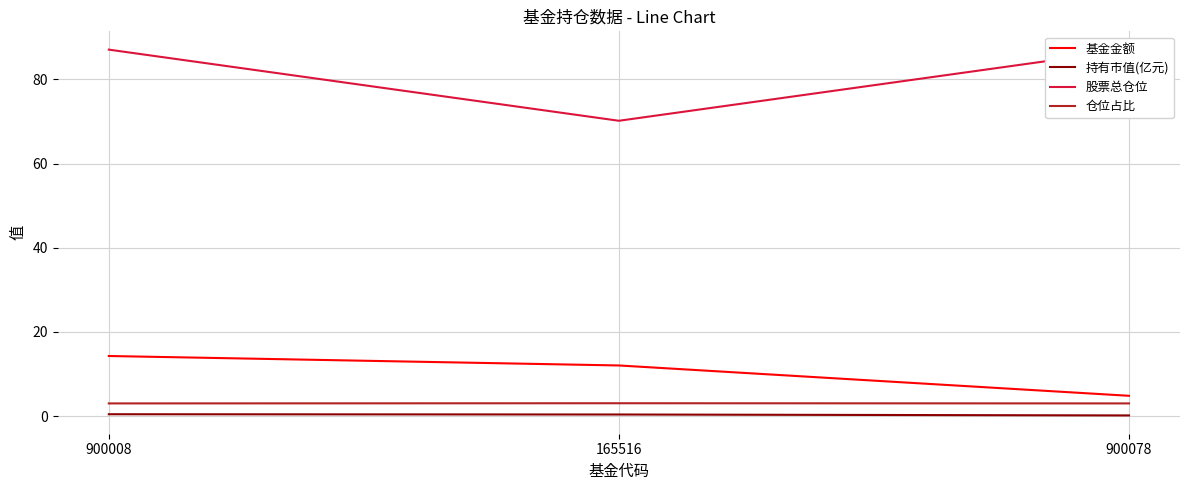

What is the label of the 1st point from the left?

900008